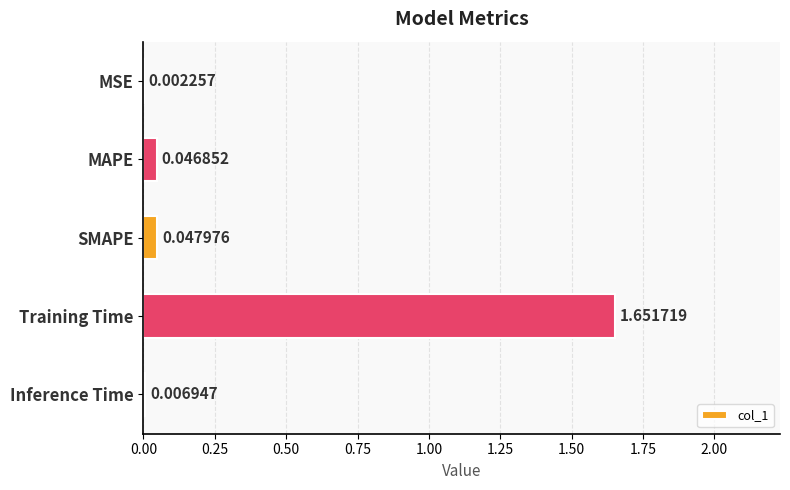

Count the number of categories in the chart.

5